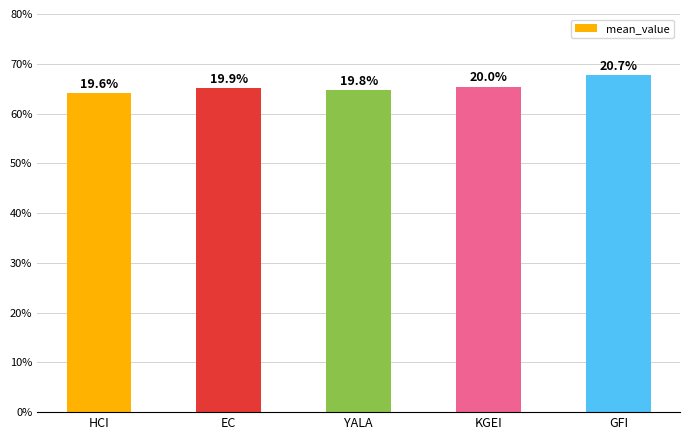

What is the change in value from EC to YALA?

-13.2